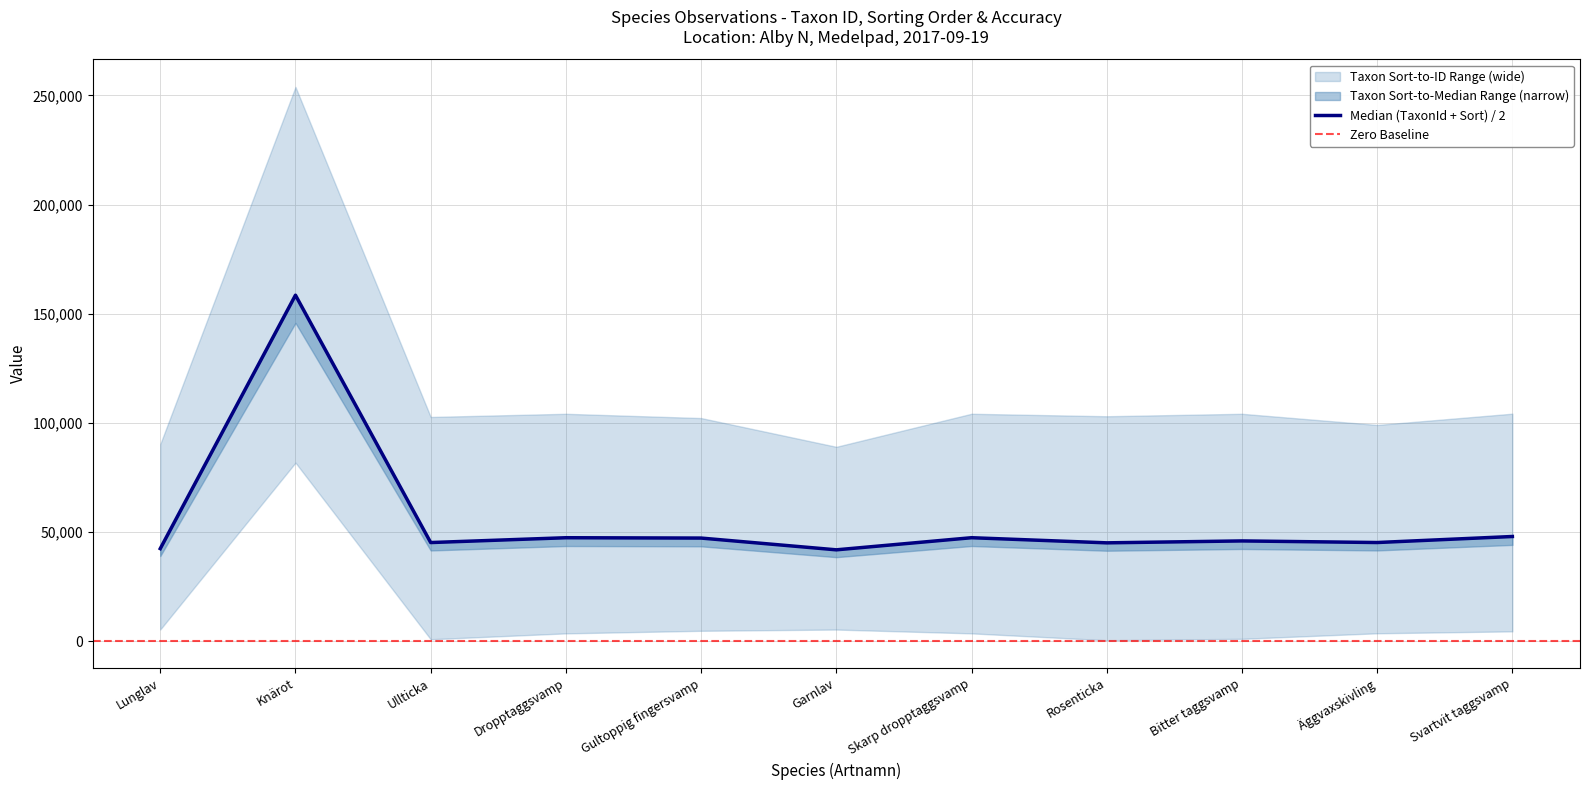

At which category does Taxonsorteringsordning reach its first local valley?

Ullticka